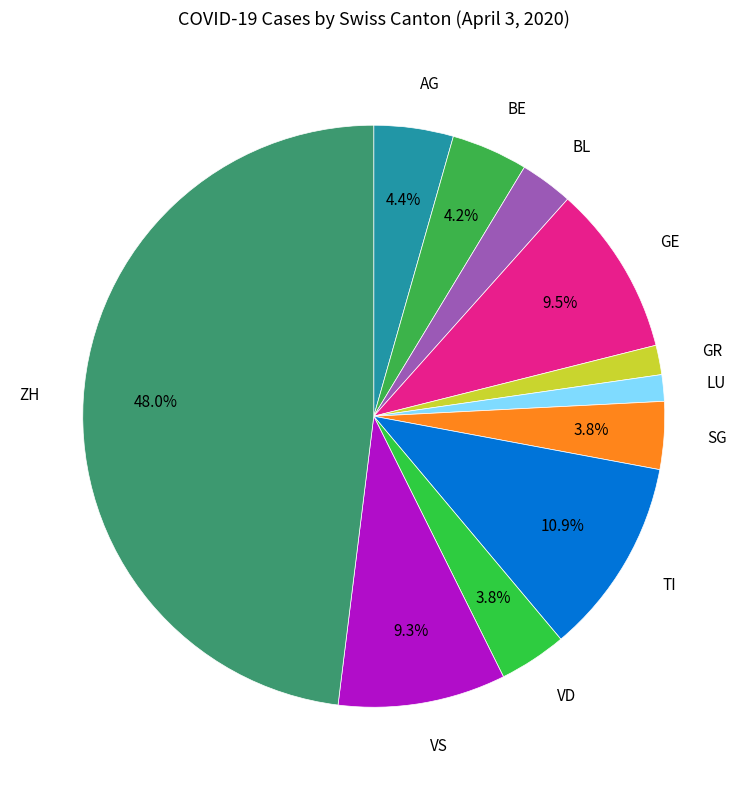

To the nearest percent, what is the difference between the largest and smallest slice percentages?

47%